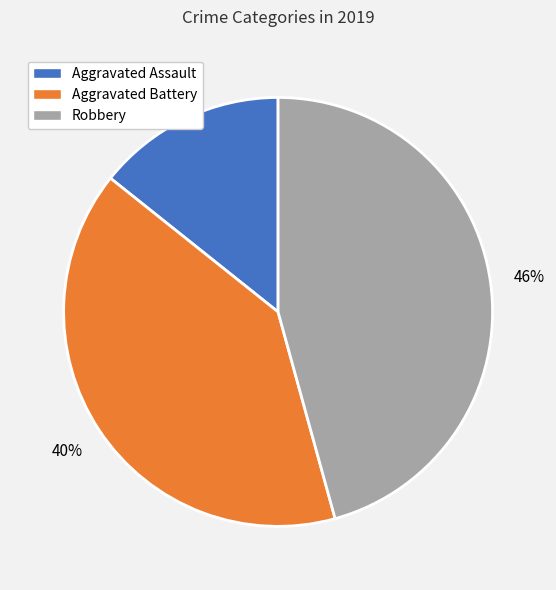

Combined, do Robbery and Aggravated Battery account for over 50%?

Yes